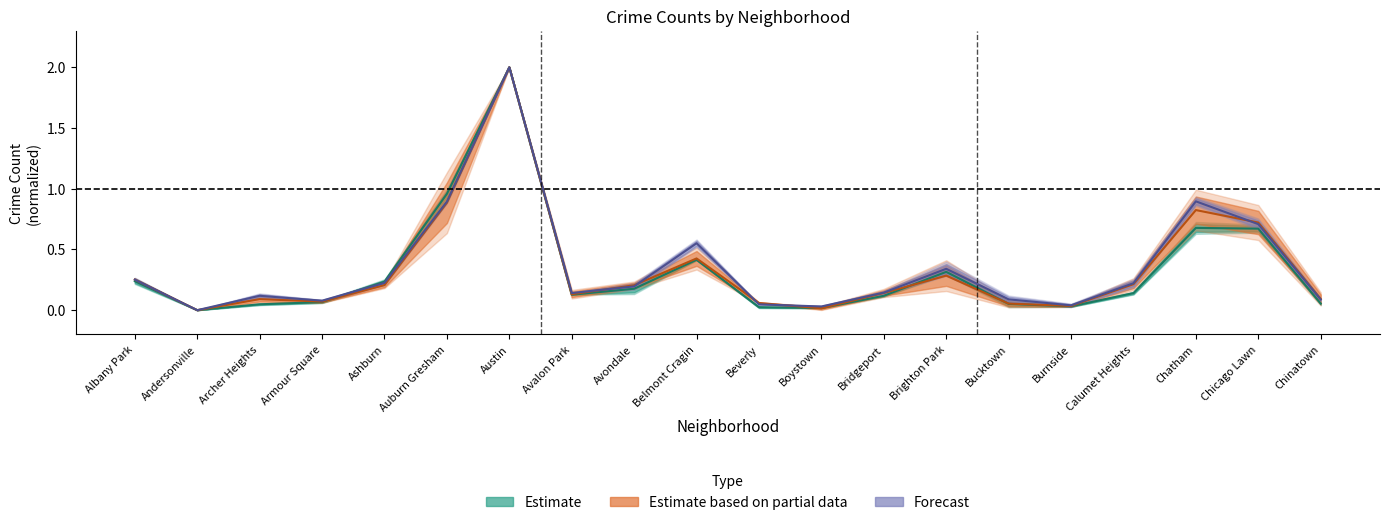

Reading left to right, what are all the values shown in this chart?

2023: Albany Park=0.3	Andersonville=0.0	Archer Heights=0.1	Armour Square=0.1	Ashburn=0.2	Auburn Gresham=0.9	Austin=2.0	Avalon Park=0.1	Avondale=0.2	Belmont Cragin=0.6	Beverly=0.0	Boystown=0.0	Bridgeport=0.1	Brighton Park=0.3	Bucktown=0.1	Burnside=0.0	Calumet Heights=0.2	Chatham=0.9	Chicago Lawn=0.7	Chinatown=0.1
2017: Albany Park=0.2	Andersonville=0.0	Archer Heights=0.0	Armour Square=0.1	Ashburn=0.2	Auburn Gresham=1.0	Austin=2.0	Avalon Park=0.1	Avondale=0.2	Belmont Cragin=0.4	Beverly=0.0	Boystown=0.0	Bridgeport=0.1	Brighton Park=0.3	Bucktown=0.1	Burnside=0.0	Calumet Heights=0.1	Chatham=0.7	Chicago Lawn=0.7	Chinatown=0.1
2016: Albany Park=0.3	Andersonville=0.0	Archer Heights=0.1	Armour Square=0.1	Ashburn=0.2	Auburn Gresham=0.9	Austin=2.0	Avalon Park=0.1	Avondale=0.2	Belmont Cragin=0.4	Beverly=0.1	Boystown=0.0	Bridgeport=0.1	Brighton Park=0.3	Bucktown=0.1	Burnside=0.0	Calumet Heights=0.2	Chatham=0.8	Chicago Lawn=0.7	Chinatown=0.1